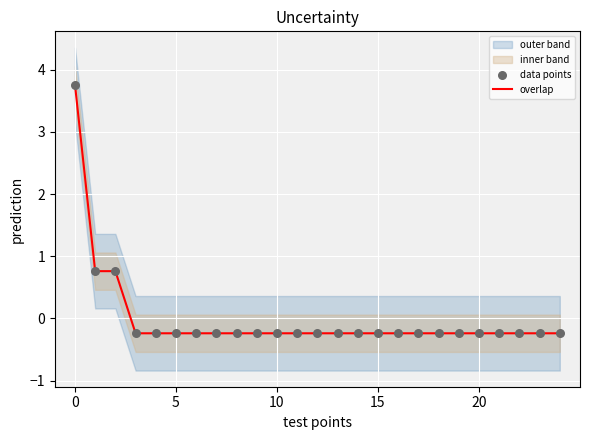

Which series has the largest total across all categories?

overlap